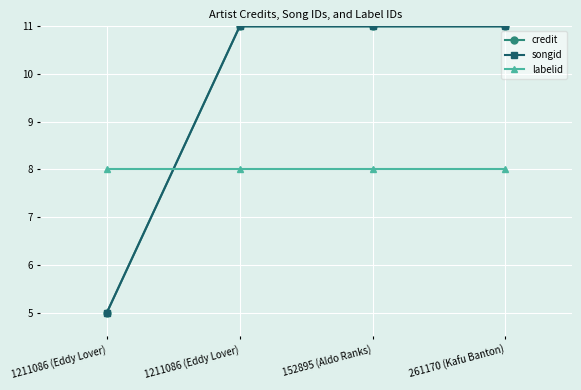

Does the chart have visible grid lines?

Yes